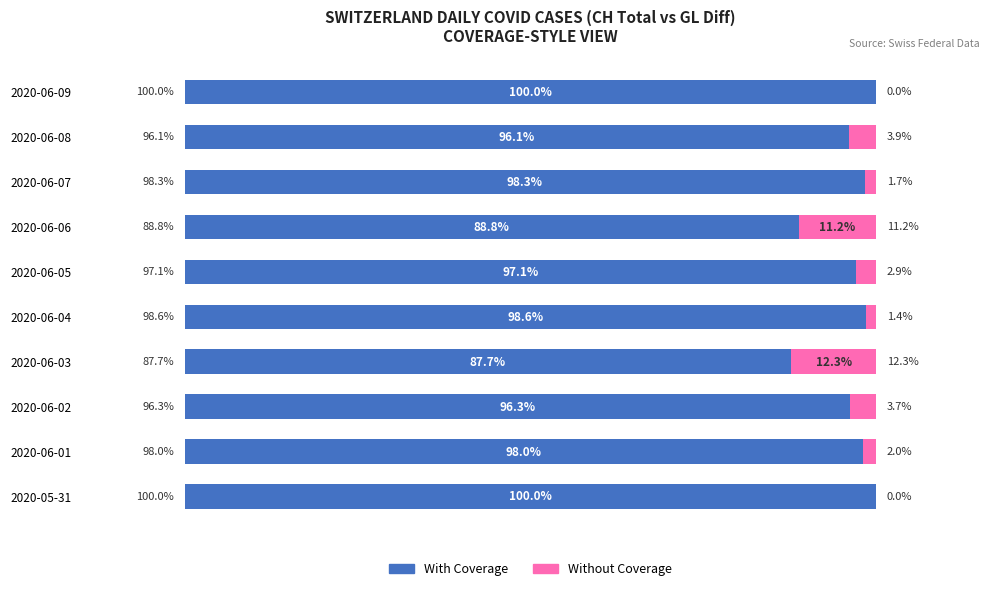

What are all the series names shown in the legend?

With Coverage, Without Coverage